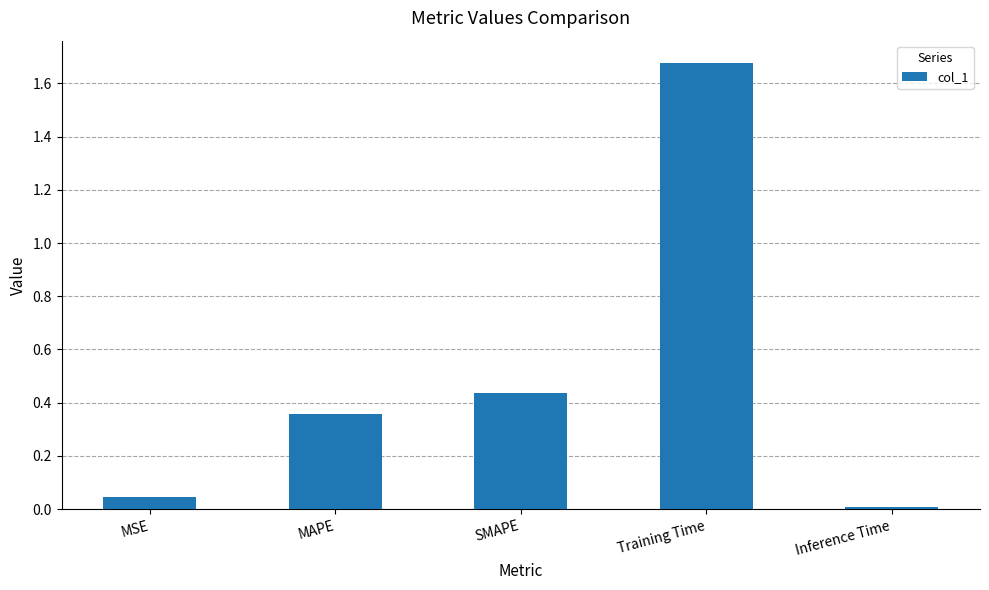

Count the number of data series in this chart.

1